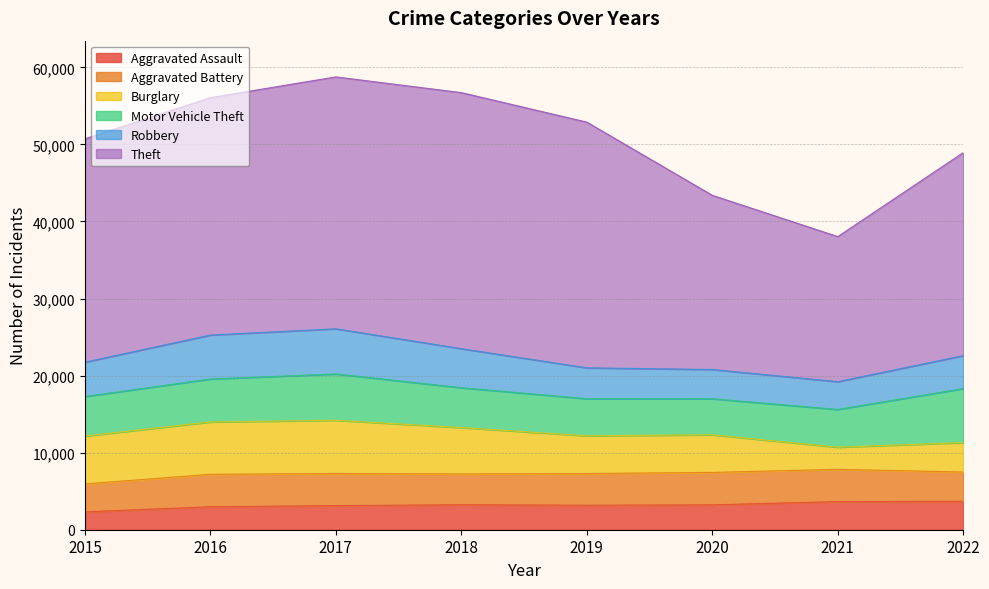

At which category is the sum across all series the highest?

2017